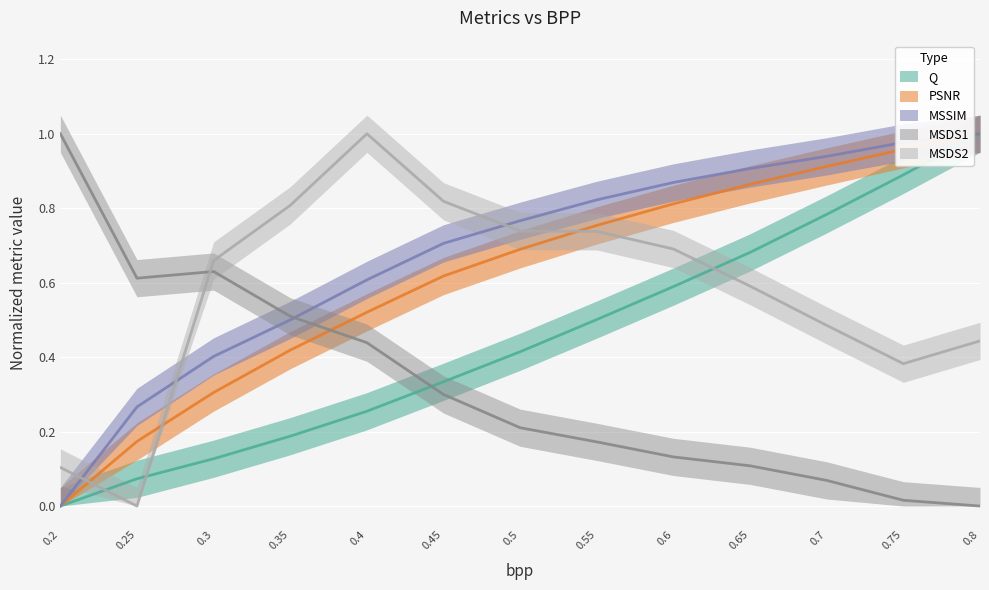

Is the value of MSSIM at 0.2 greater than the value of MSDS1 at 0.65?

No